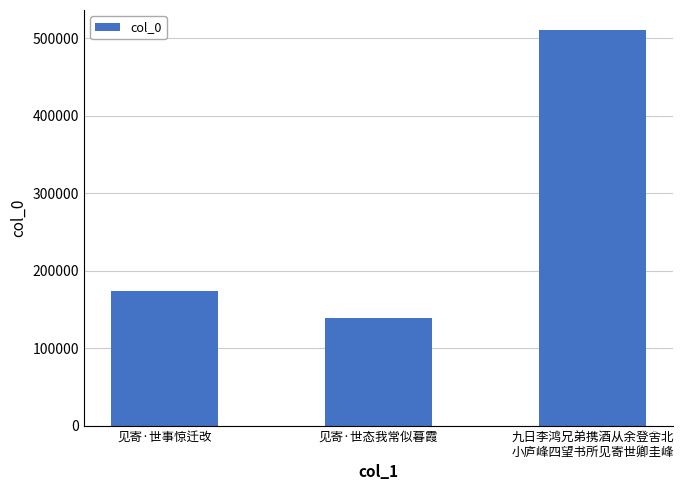

Reading left to right, extract all data points from this chart.

见寄·世事惊迁改=174242	见寄·世态我常似暮霞=138861	九日李鸿兄弟携酒从余登舍北
小庐峰四望书所见寄世卿圭峰=511055